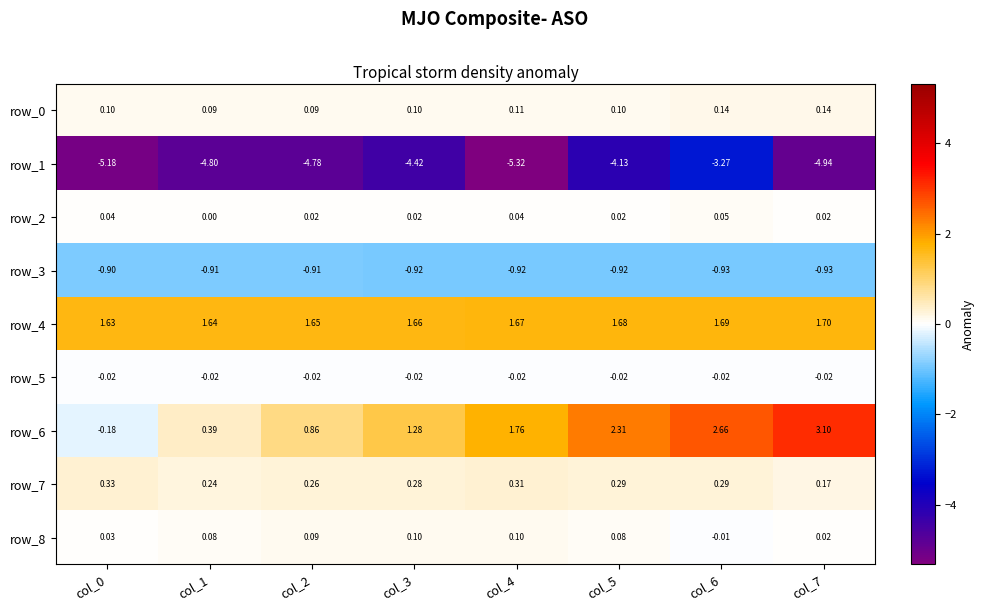

At how many categories does at least one series exceed -4?

8